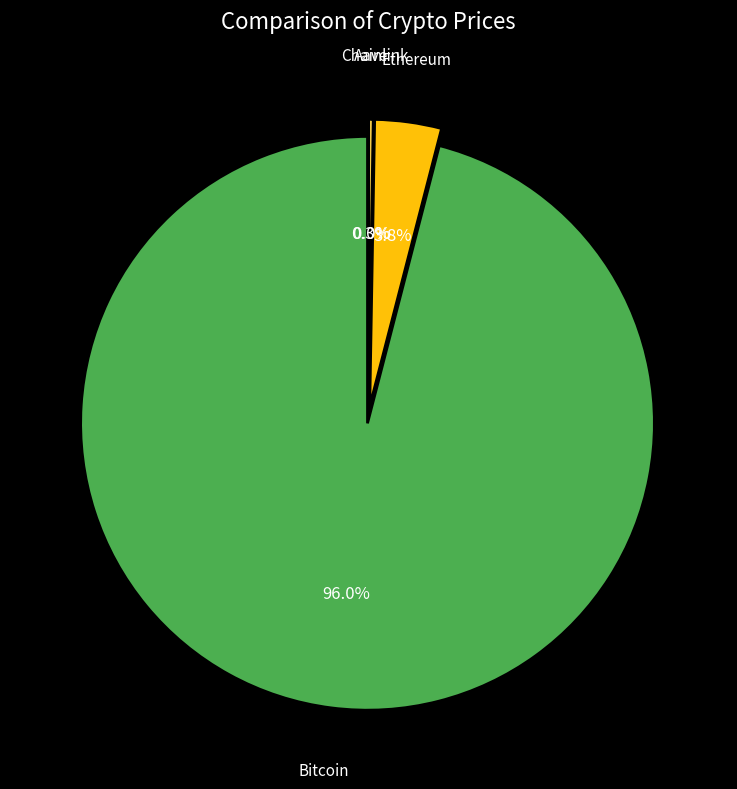

Do Ethereum and Bitcoin together represent more than half of the pie?

Yes